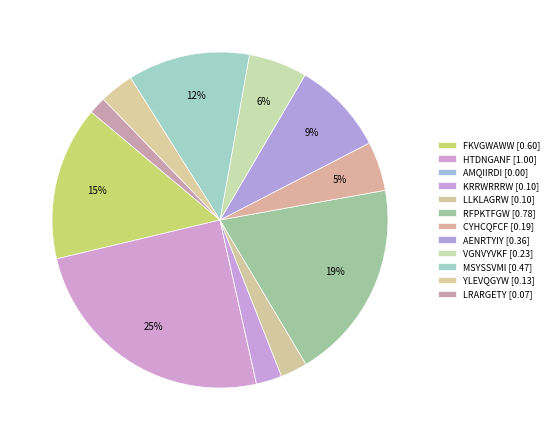

How many slices are in this pie chart?

12